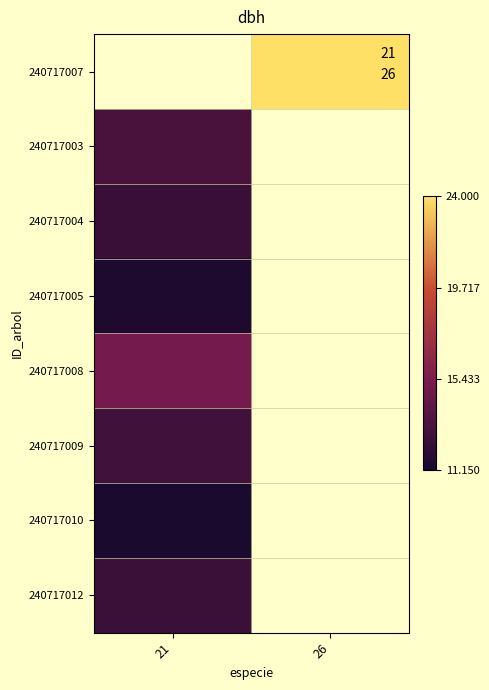

What is the maximum value shown in the chart?

24.0